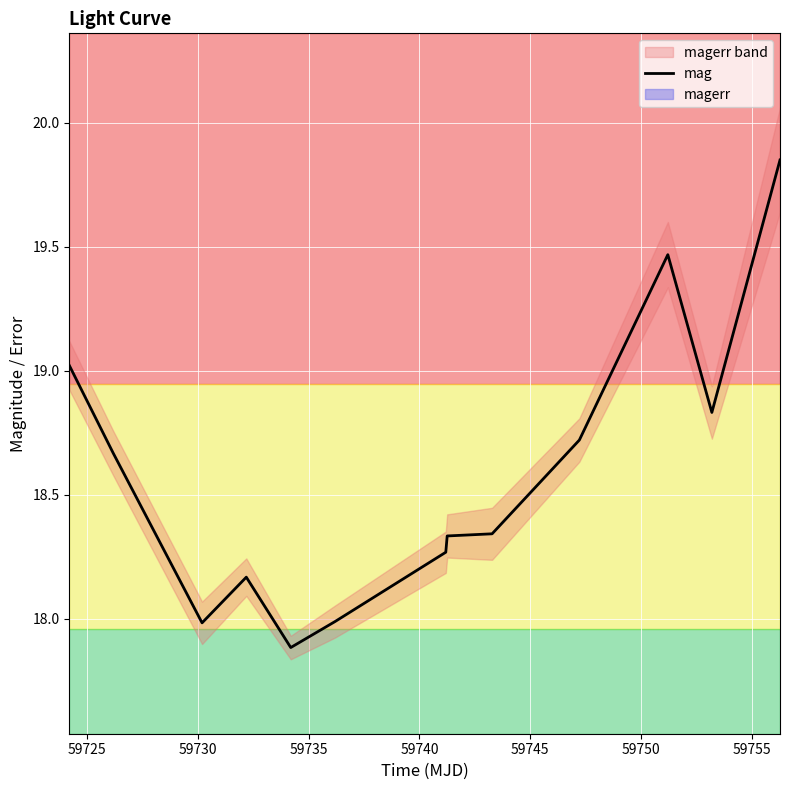

How many lines are shown in the chart?

1